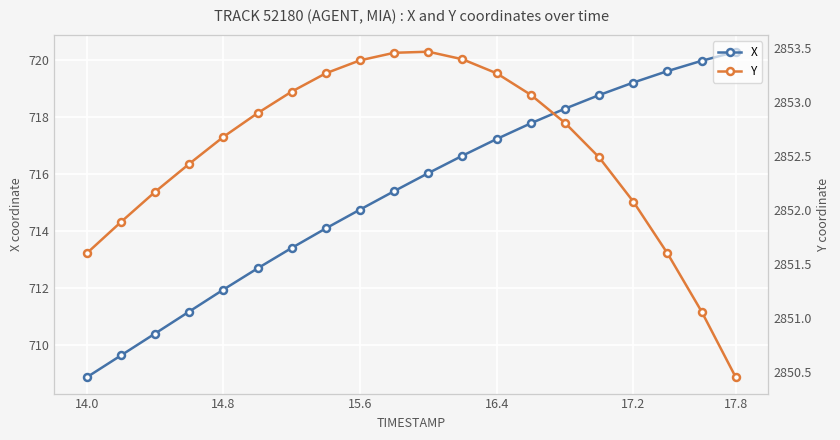

True or false: X has more than 1 points higher than both neighbors.

False